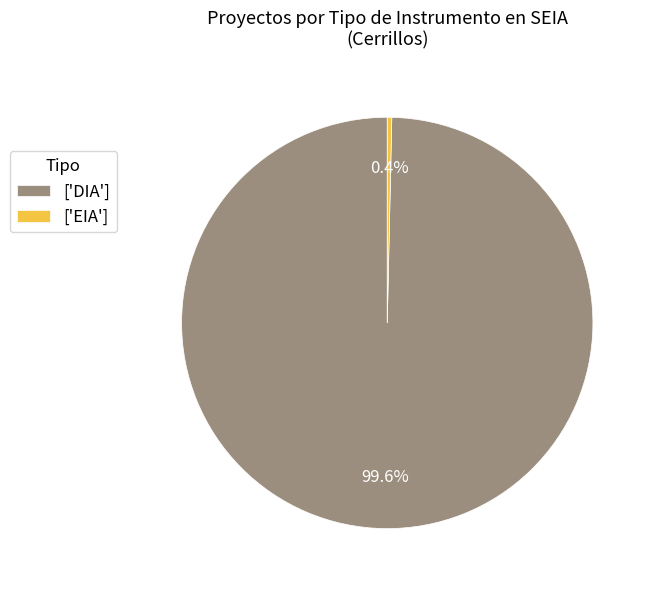

Which has a higher value, ['EIA'] or ['DIA']?

['DIA']